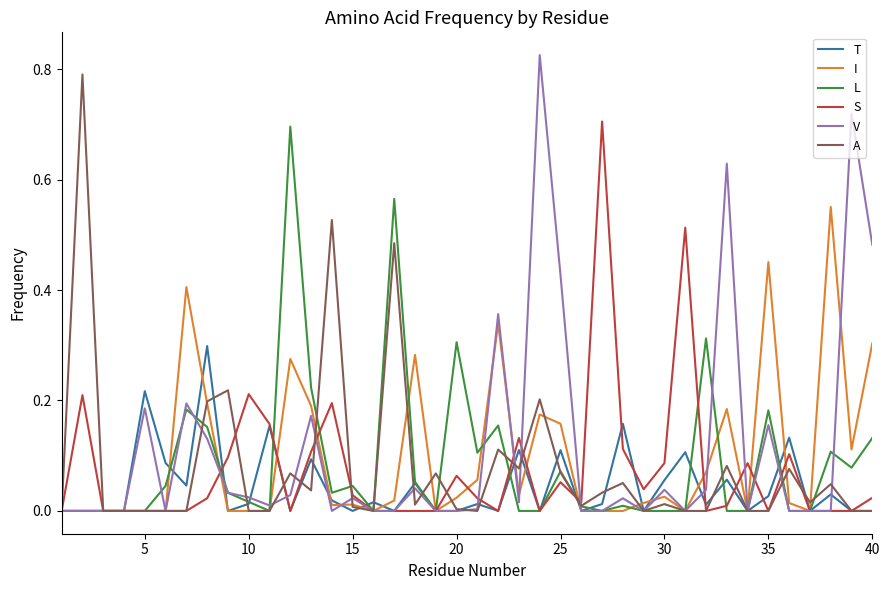

What is the highest value of the T series?

0.3